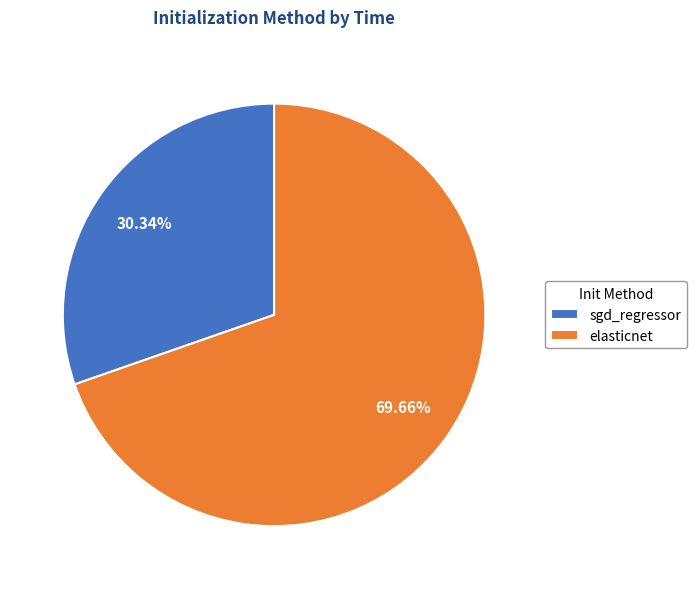

Which has a higher value, elasticnet or sgd_regressor?

elasticnet